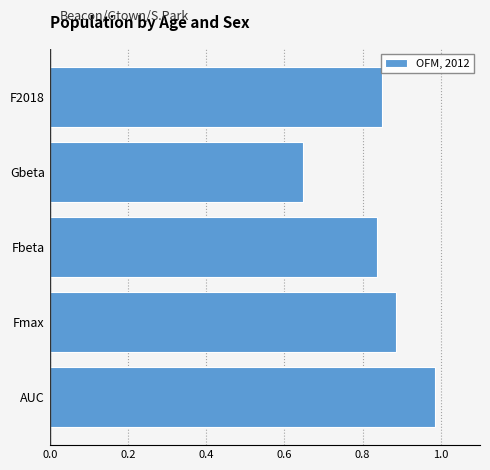

True or false: the data shows 1.2 at Fmax.

False